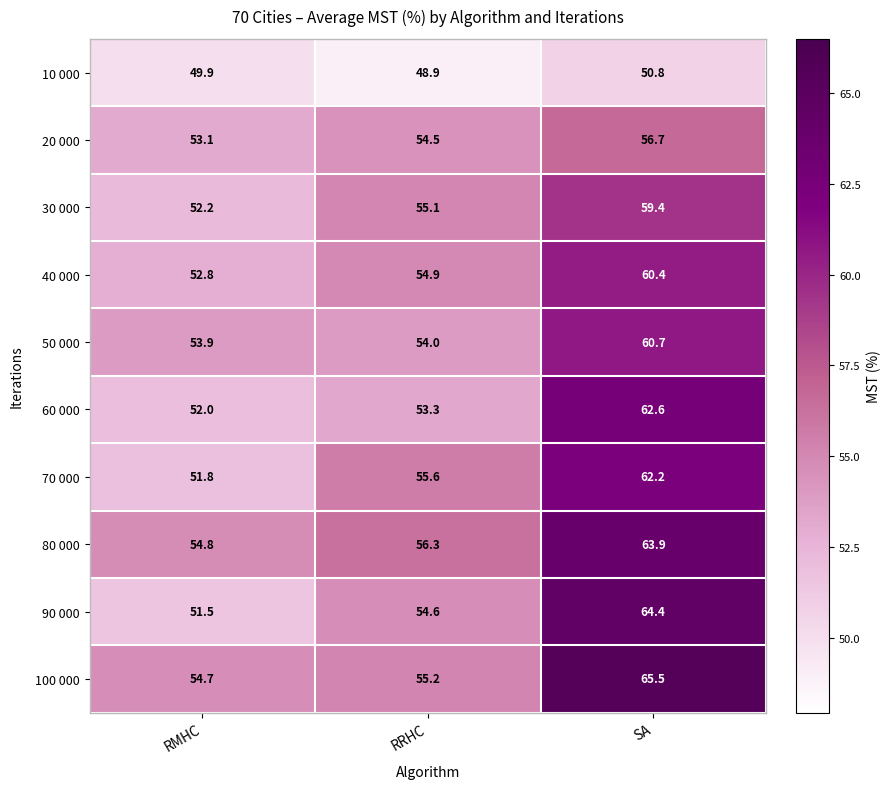

At which category is the sum across all series the highest?

SA